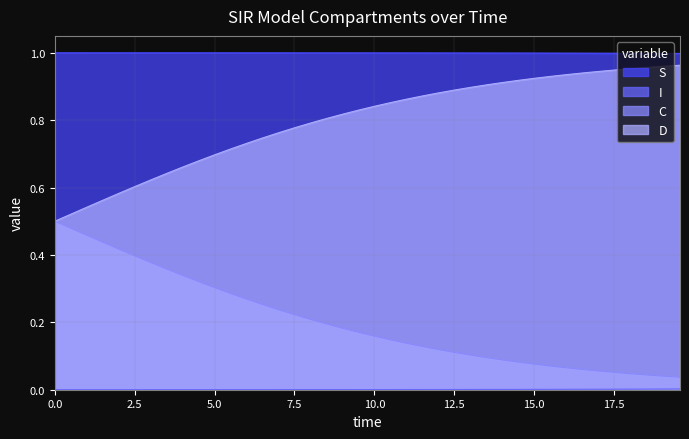

Reading right to left, list all the values displayed in this chart.

S: 19.565217391304348=1.0	19.06354515050167=1.0	18.561872909698998=1.0	18.06020066889632=1.0	17.558528428093645=1.0	17.05685618729097=1.0	16.555183946488295=1.0	16.05351170568562=1.0	15.551839464882944=1.0	15.050167224080267=1.0	14.548494983277592=1.0	14.046822742474916=1.0	13.545150501672241=1.0	13.043478260869565=1.0	12.54180602006689=1.0	12.040133779264213=1.0	11.538461538461538=1.0	11.036789297658864=1.0	10.535117056856187=1.0	10.033444816053512=1.0	9.531772575250836=1.0	9.03010033444816=1.0	8.528428093645484=1.0	8.02675585284281=1.0	7.525083612040134=1.0	7.023411371237458=1.0	6.521739130434782=1.0	6.020066889632107=1.0	5.518394648829432=1.0	5.016722408026756=1.0	4.51505016722408=1.0	4.013377926421405=1.0	3.511705685618729=1.0	3.0100334448160533=1.0	2.508361204013378=1.0	2.0066889632107023=1.0	1.5050167224080266=1.0	1.0033444816053512=1.0	0.5016722408026756=1.0	0.0=1.0
I: 19.565217391304348=0.0	19.06354515050167=0.0	18.561872909698998=0.0	18.06020066889632=0.0	17.558528428093645=0.0	17.05685618729097=0.0	16.555183946488295=0.0	16.05351170568562=0.0	15.551839464882944=0.0	15.050167224080267=0.0	14.548494983277592=0.0	14.046822742474916=0.0	13.545150501672241=0.0	13.043478260869565=0.0	12.54180602006689=0.0	12.040133779264213=0.0	11.538461538461538=0.0	11.036789297658864=0.0	10.535117056856187=0.0	10.033444816053512=0.0	9.531772575250836=0.0	9.03010033444816=0.0	8.528428093645484=0.0	8.02675585284281=0.0	7.525083612040134=0.0	7.023411371237458=0.0	6.521739130434782=0.0	6.020066889632107=0.0	5.518394648829432=0.0	5.016722408026756=0.0	4.51505016722408=0.0	4.013377926421405=0.0	3.511705685618729=0.0	3.0100334448160533=0.0	2.508361204013378=0.0	2.0066889632107023=0.0	1.5050167224080266=0.0	1.0033444816053512=0.0	0.5016722408026756=0.0	0.0=0.0
C: 19.565217391304348=0.0	19.06354515050167=0.0	18.561872909698998=0.0	18.06020066889632=0.0	17.558528428093645=0.1	17.05685618729097=0.1	16.555183946488295=0.1	16.05351170568562=0.1	15.551839464882944=0.1	15.050167224080267=0.1	14.548494983277592=0.1	14.046822742474916=0.1	13.545150501672241=0.1	13.043478260869565=0.1	12.54180602006689=0.1	12.040133779264213=0.1	11.538461538461538=0.1	11.036789297658864=0.1	10.535117056856187=0.1	10.033444816053512=0.2	9.531772575250836=0.2	9.03010033444816=0.2	8.528428093645484=0.2	8.02675585284281=0.2	7.525083612040134=0.2	7.023411371237458=0.2	6.521739130434782=0.3	6.020066889632107=0.3	5.518394648829432=0.3	5.016722408026756=0.3	4.51505016722408=0.3	4.013377926421405=0.3	3.511705685618729=0.4	3.0100334448160533=0.4	2.508361204013378=0.4	2.0066889632107023=0.4	1.5050167224080266=0.4	1.0033444816053512=0.5	0.5016722408026756=0.5	0.0=0.5
D: 19.565217391304348=1.0	19.06354515050167=1.0	18.561872909698998=1.0	18.06020066889632=1.0	17.558528428093645=0.9	17.05685618729097=0.9	16.555183946488295=0.9	16.05351170568562=0.9	15.551839464882944=0.9	15.050167224080267=0.9	14.548494983277592=0.9	14.046822742474916=0.9	13.545150501672241=0.9	13.043478260869565=0.9	12.54180602006689=0.9	12.040133779264213=0.9	11.538461538461538=0.9	11.036789297658864=0.9	10.535117056856187=0.9	10.033444816053512=0.8	9.531772575250836=0.8	9.03010033444816=0.8	8.528428093645484=0.8	8.02675585284281=0.8	7.525083612040134=0.8	7.023411371237458=0.8	6.521739130434782=0.7	6.020066889632107=0.7	5.518394648829432=0.7	5.016722408026756=0.7	4.51505016722408=0.7	4.013377926421405=0.7	3.511705685618729=0.6	3.0100334448160533=0.6	2.508361204013378=0.6	2.0066889632107023=0.6	1.5050167224080266=0.6	1.0033444816053512=0.5	0.5016722408026756=0.5	0.0=0.5